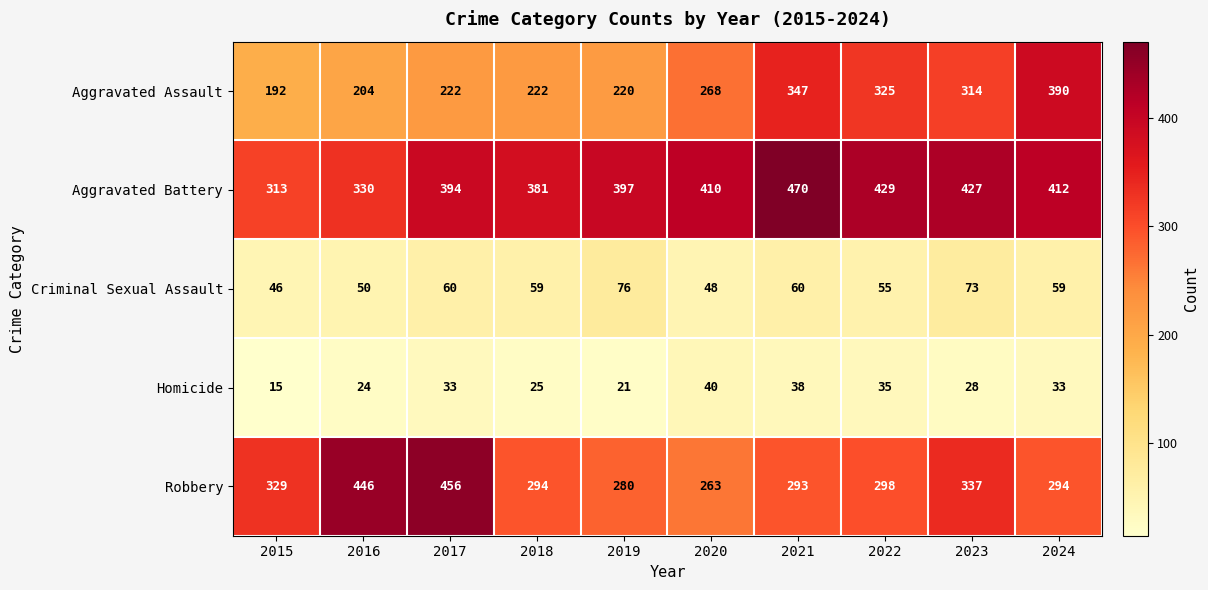

List the series in order of their peak value, highest first.

Aggravated Battery, Robbery, Aggravated Assault, Criminal Sexual Assault, Homicide